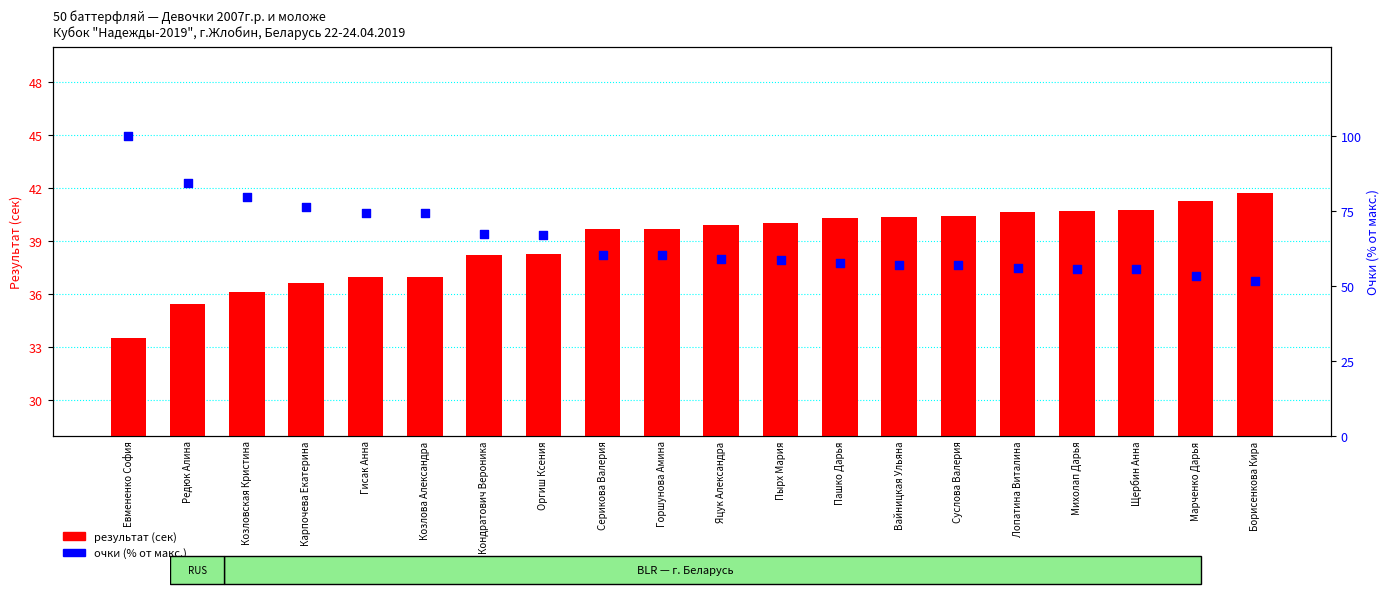

Which series reaches the maximum Y coordinate?

очки (% от макс.)